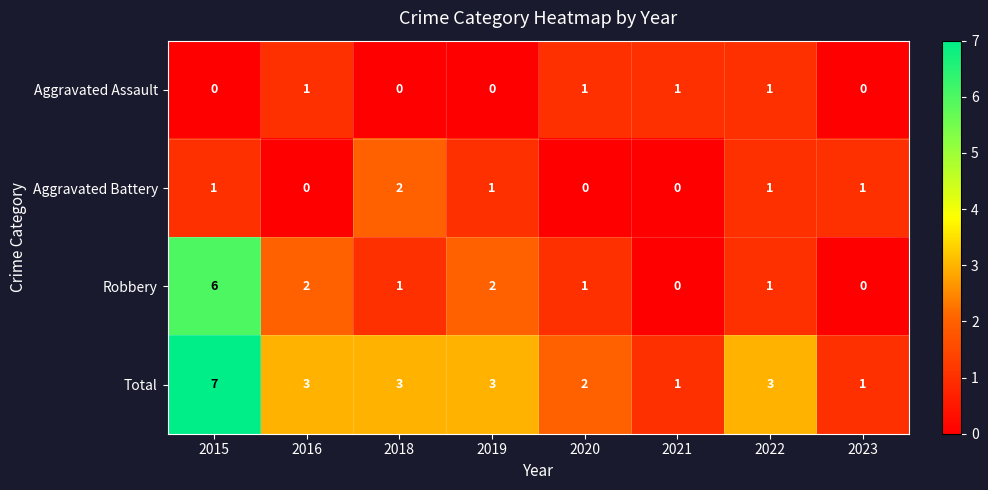

What is the sum of all Aggravated Battery values?

6